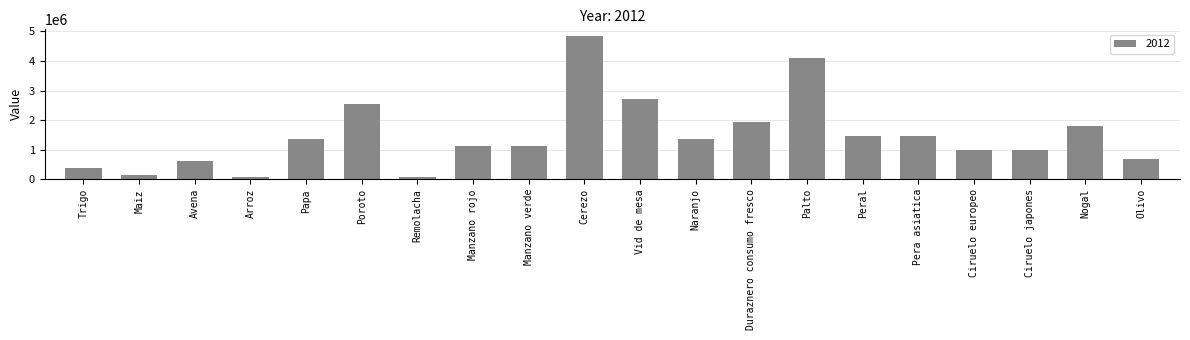

At which label is the value closest to 2456527?

Poroto